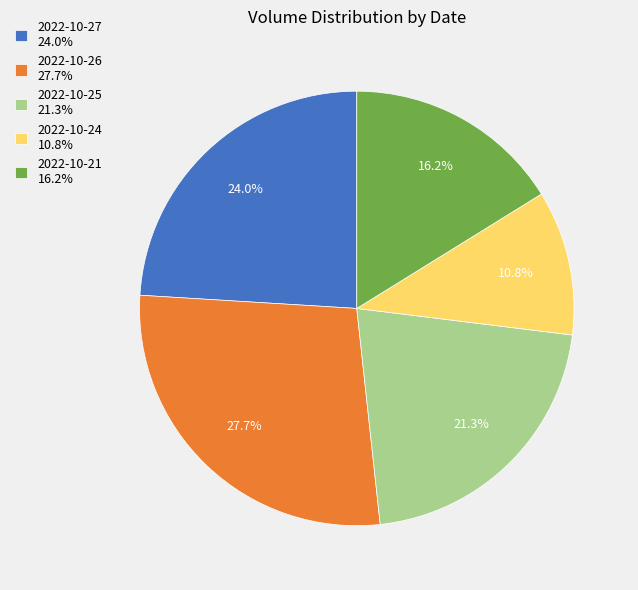

Does 2022-10-26 represent more than half of the total?

No